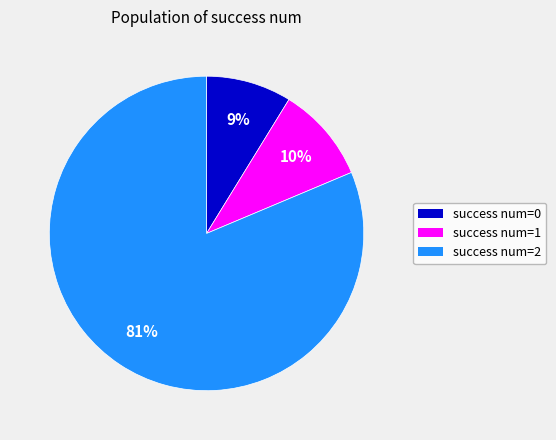

How many slices are in this pie chart?

3